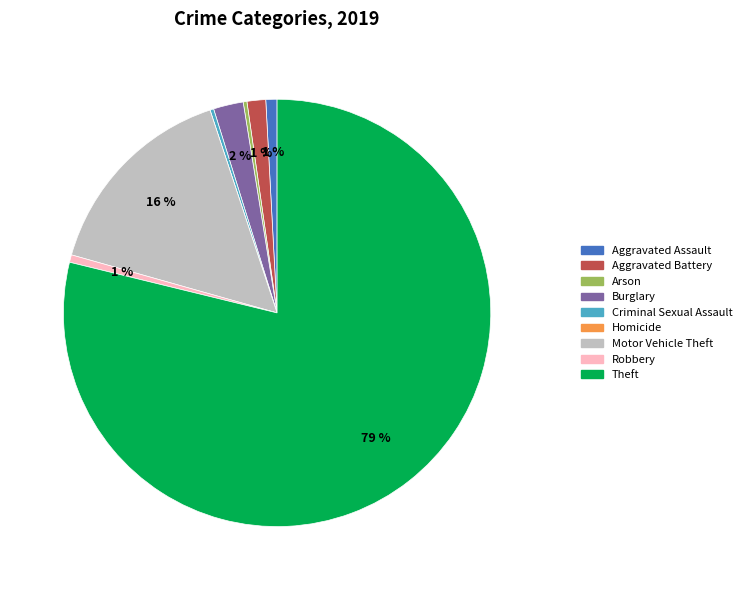

Which category accounts for the majority?

Theft